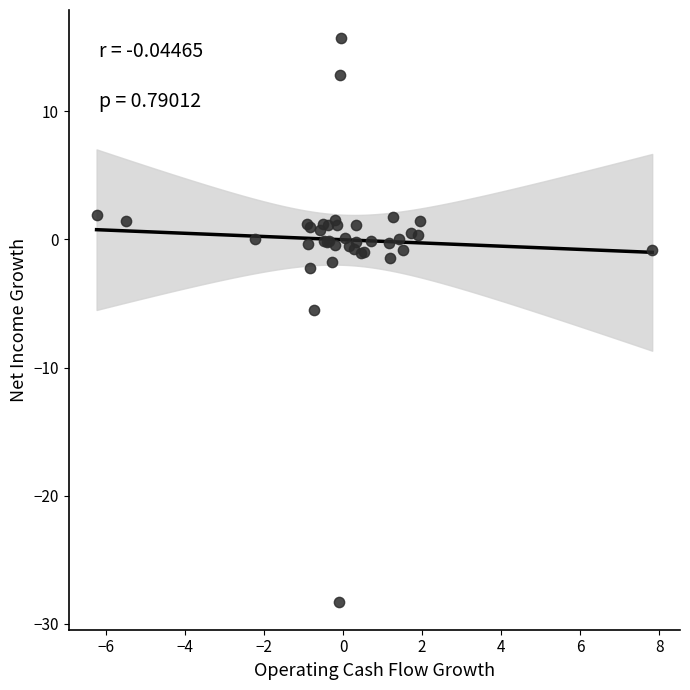

What Y value in the scatter plot is closest to -6?

-5.5